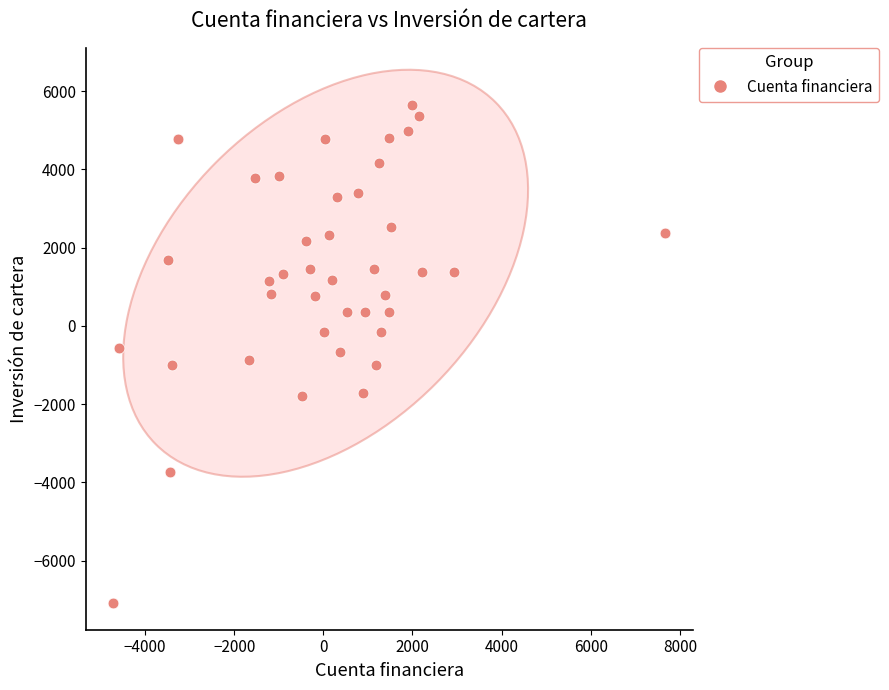

What is the range of X values (max minus min)?

12373